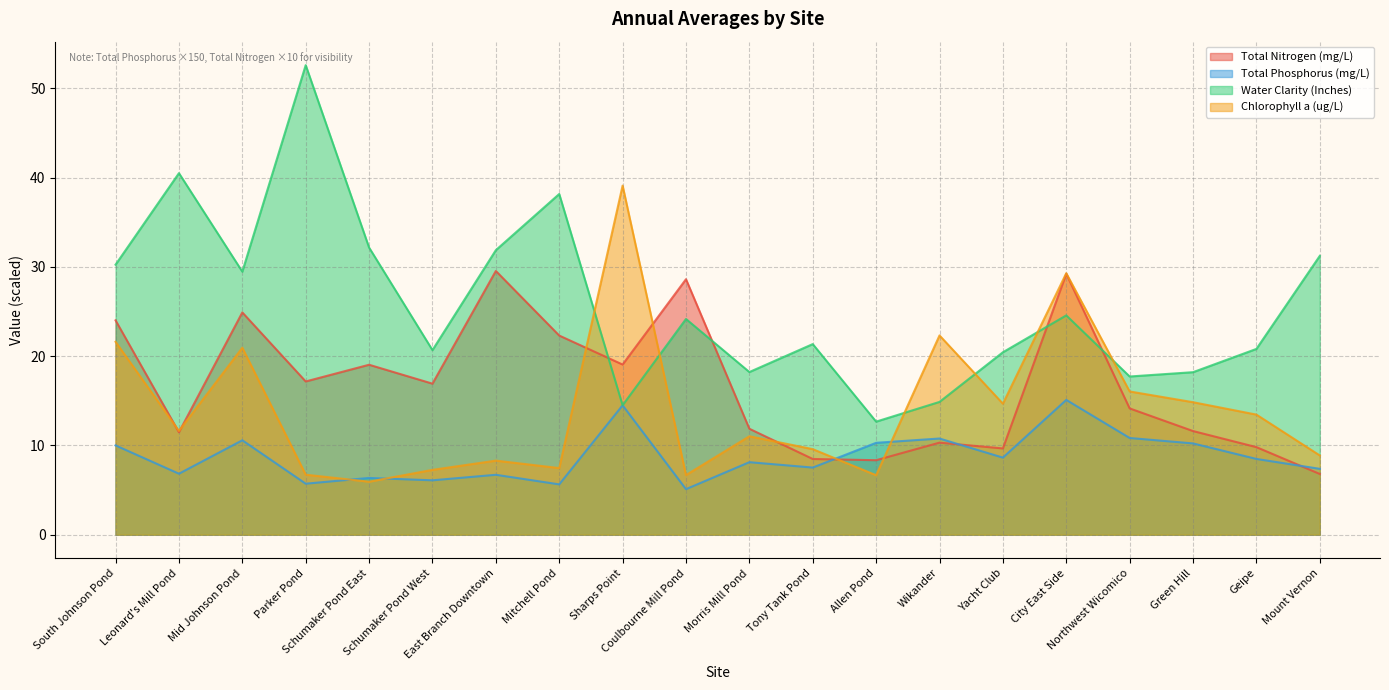

Between Allen Pond and Northwest Wicomico, which is larger?

Northwest Wicomico